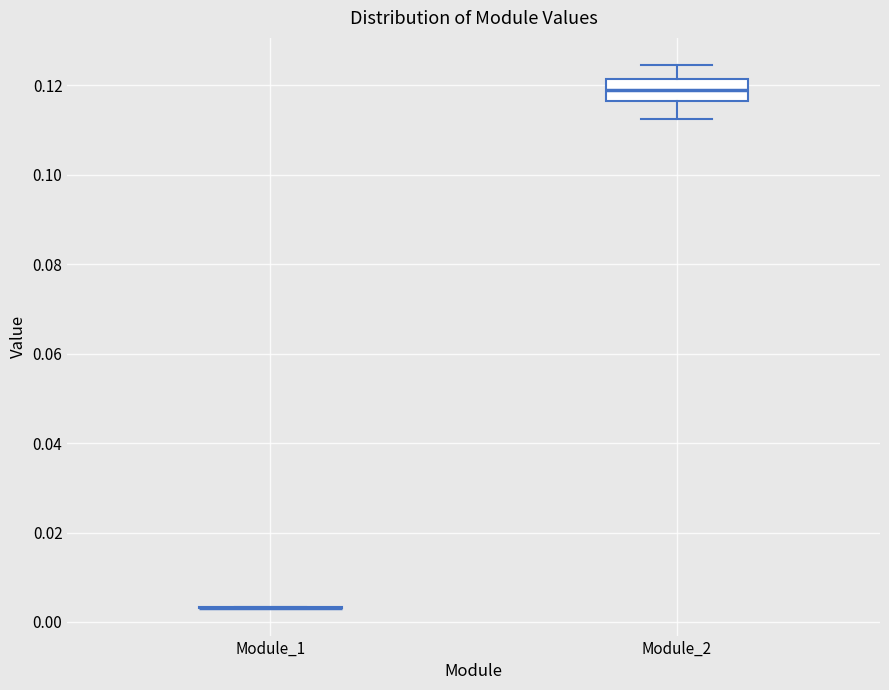

Reading left to right, transcribe this box plot: for each box, give where its median line is, the range the box spans, and where its two whiskers end, as read against the y-axis. The values are not printed on the chart, so give them approximately, as read against the axis.

Module_1: box collapsed to a line at 0.004, whiskers 0.004 to 0.004
Module_2: median 0.120, box 0.116 to 0.122, whiskers 0.112 to 0.124